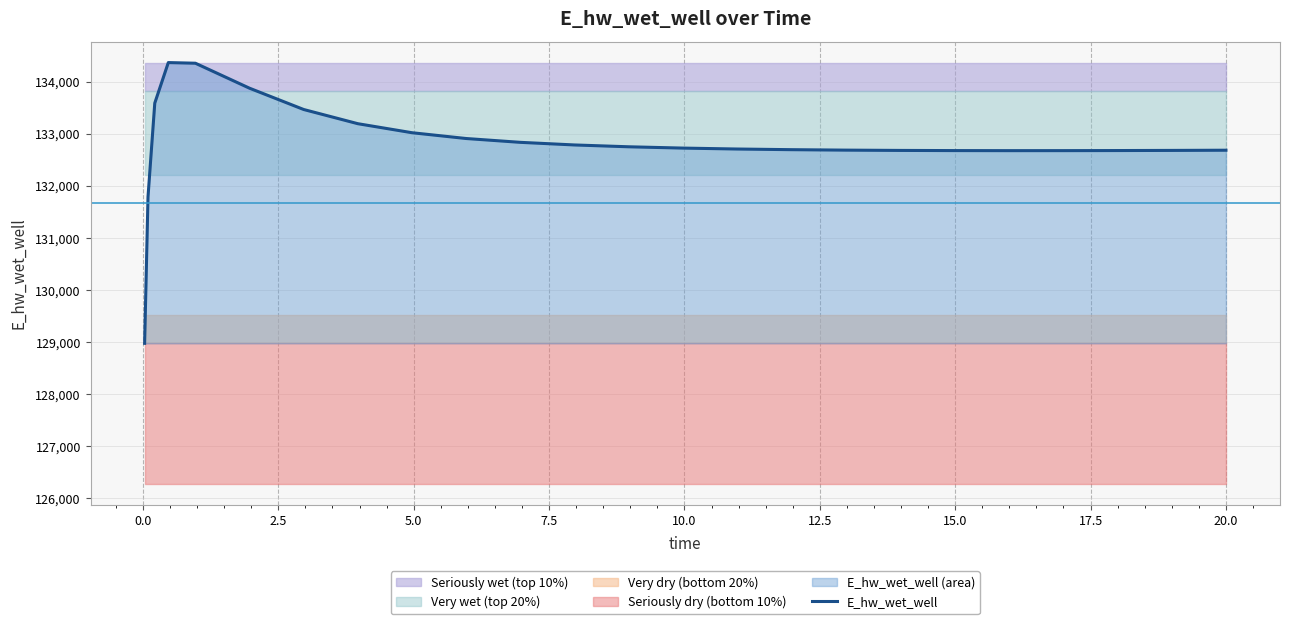

What is the maximum value for E_hw_wet_well?

134372.3